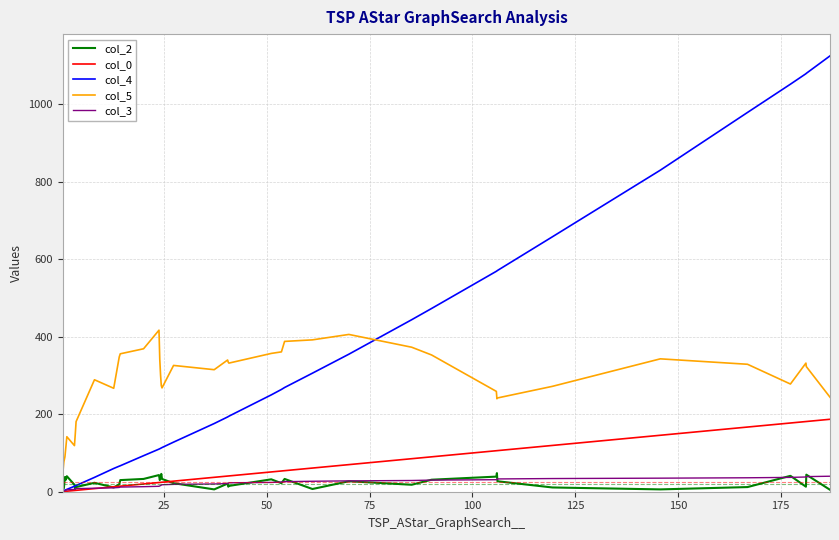

What is the maximum value for col_2?

48.0